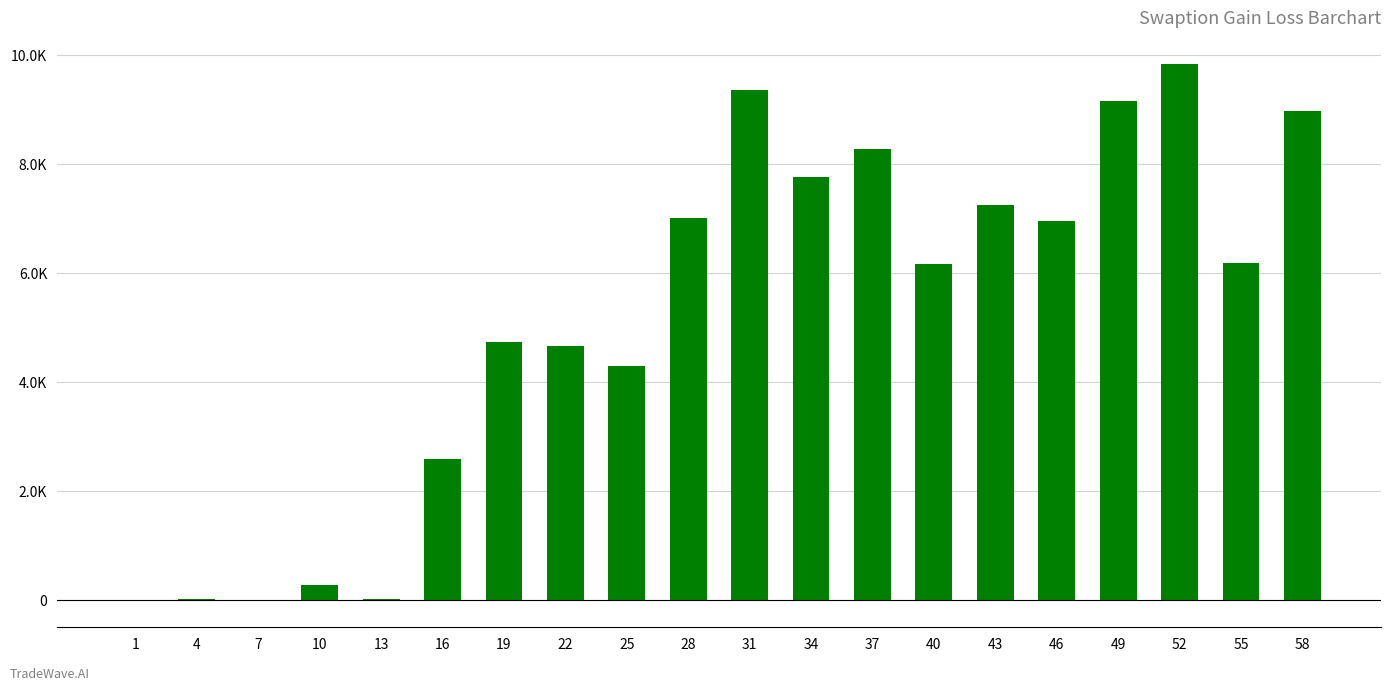

Are the bars horizontal?

No